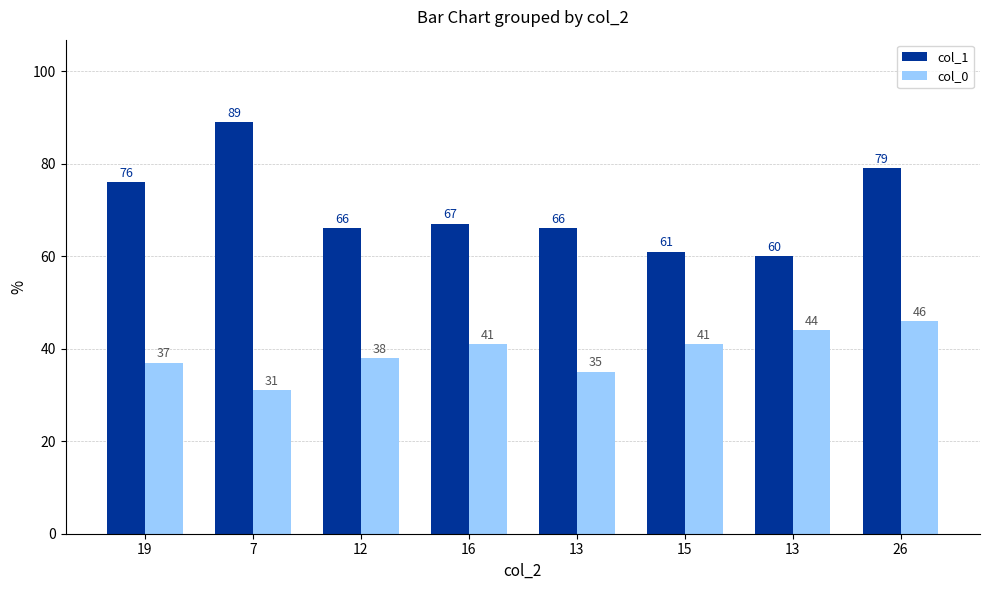

What is the difference between the col_0 values at 19 and 13?

2